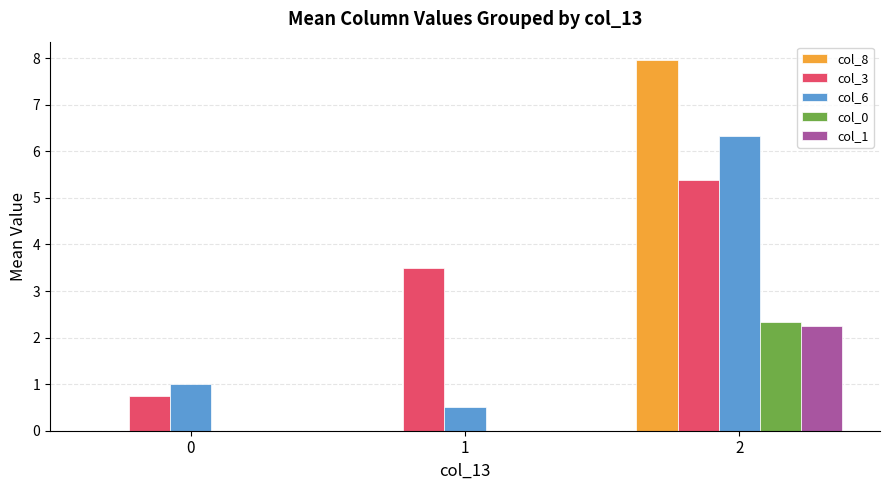

What is the highest value of the col_3 series?

5.4